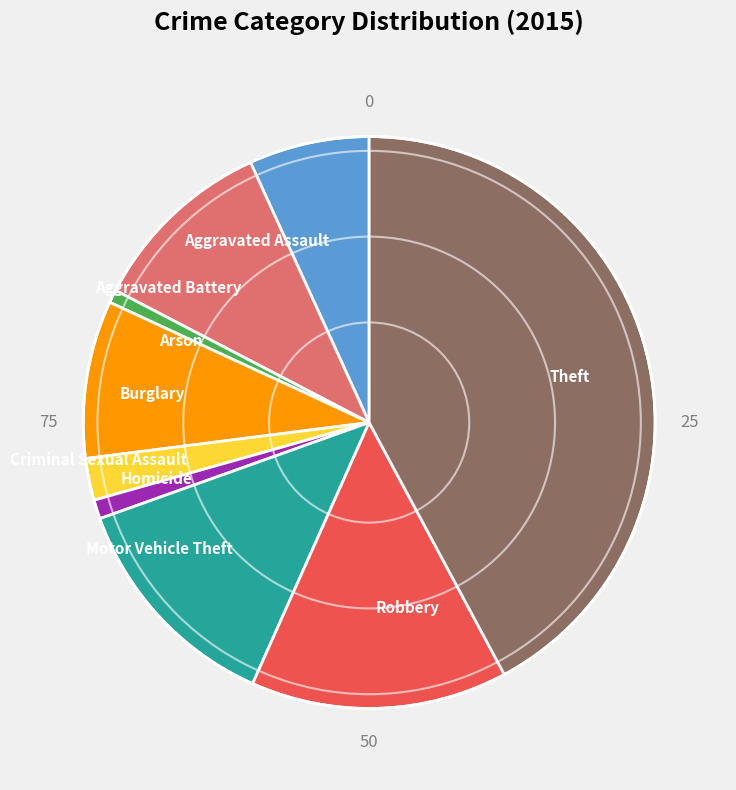

Is it true that Theft is 42% of the pie?

True